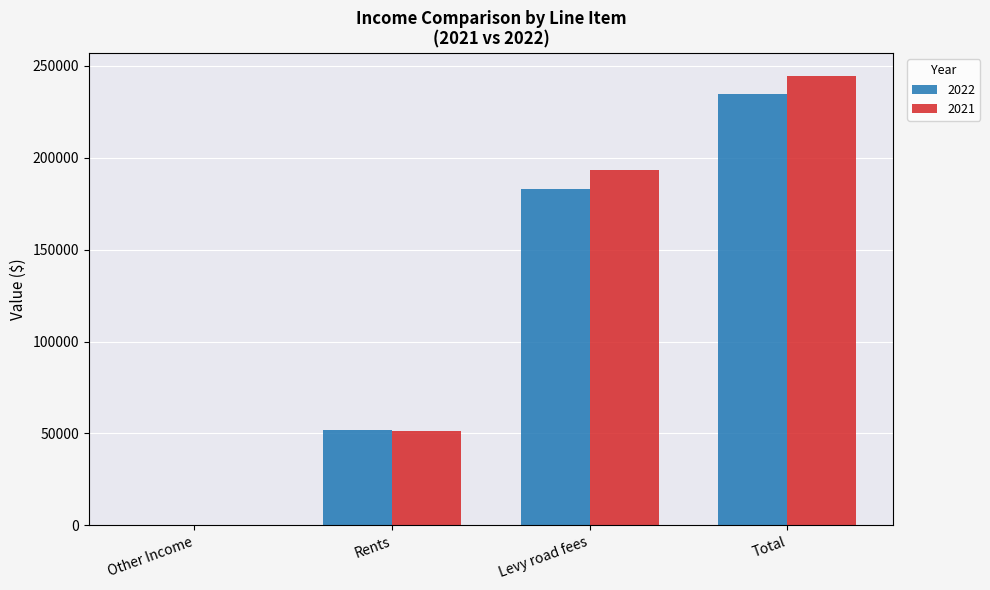

What is the approximate value of 2021 at Rents, to the nearest 100?

51100